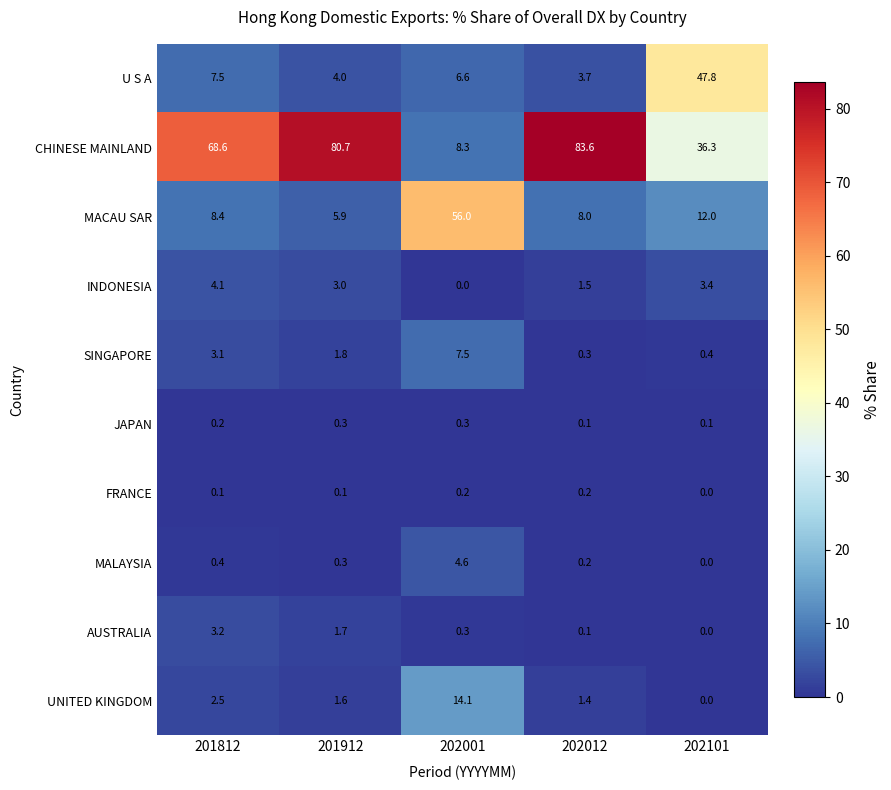

Between 201912 and 202012, which series saw the biggest shift?

CHINESE MAINLAND